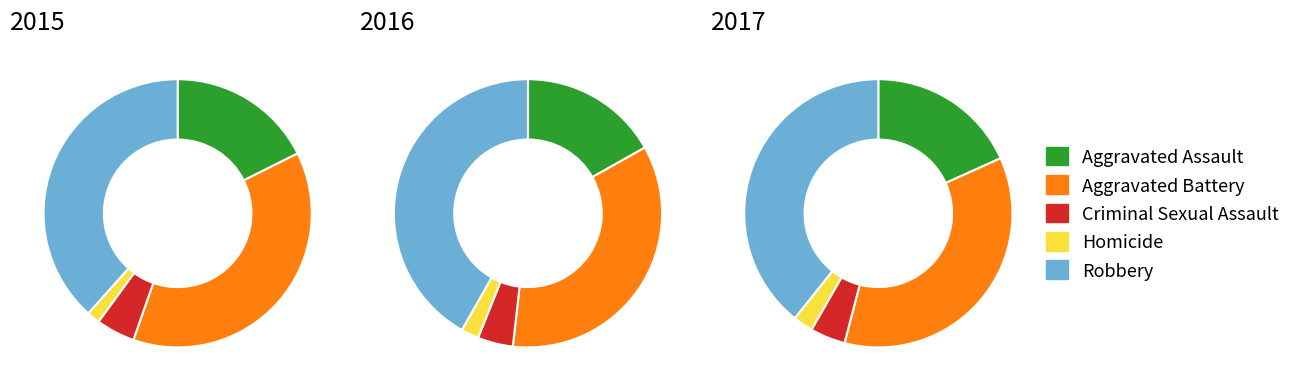

Which has a higher value, Aggravated Battery or Homicide?

Aggravated Battery